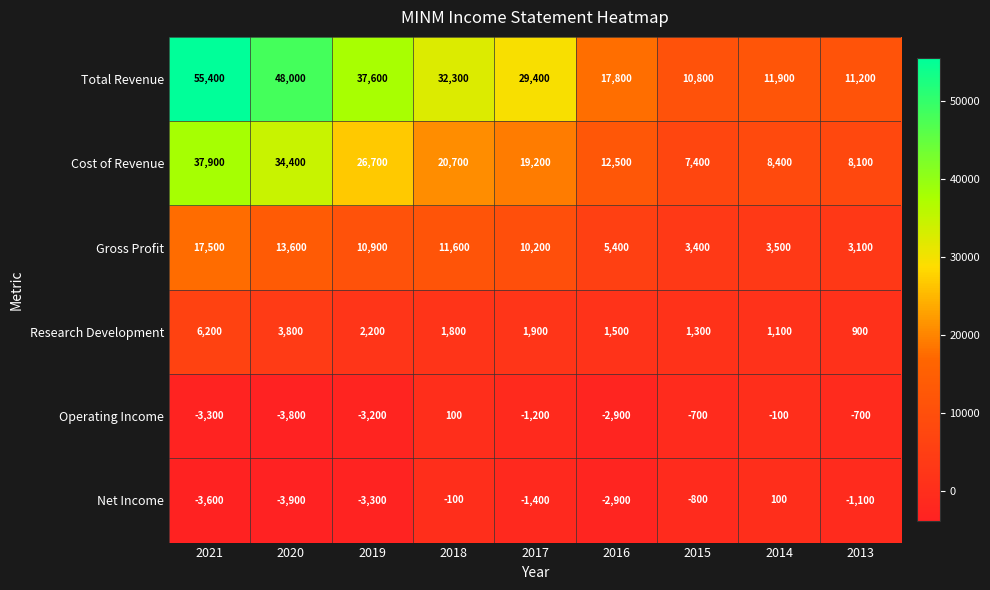

List the labels in order of Research Development value, largest first.

2021, 2020, 2019, 2017, 2018, 2016, 2015, 2014, 2013